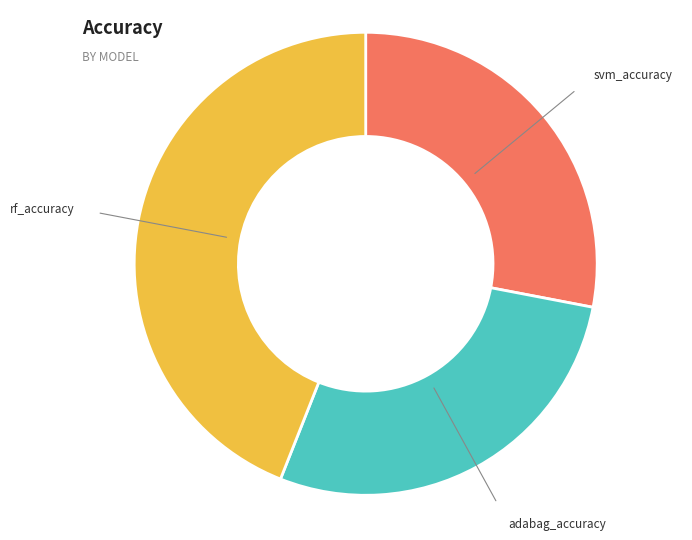

What is the largest slice in the pie chart?

rf_accuracy